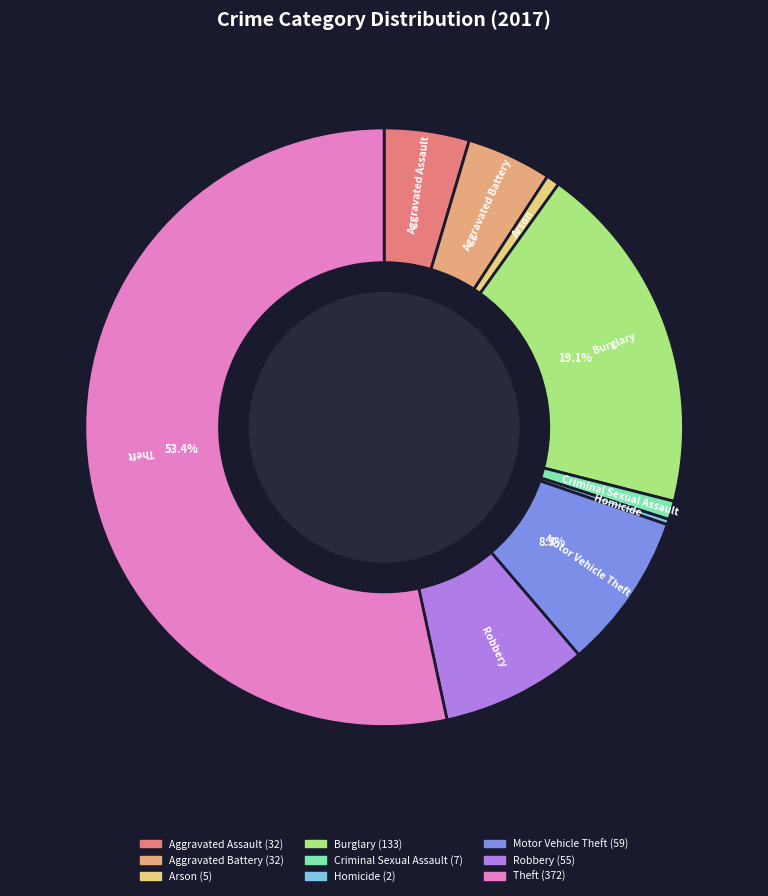

Which category has the biggest portion of the pie?

Theft